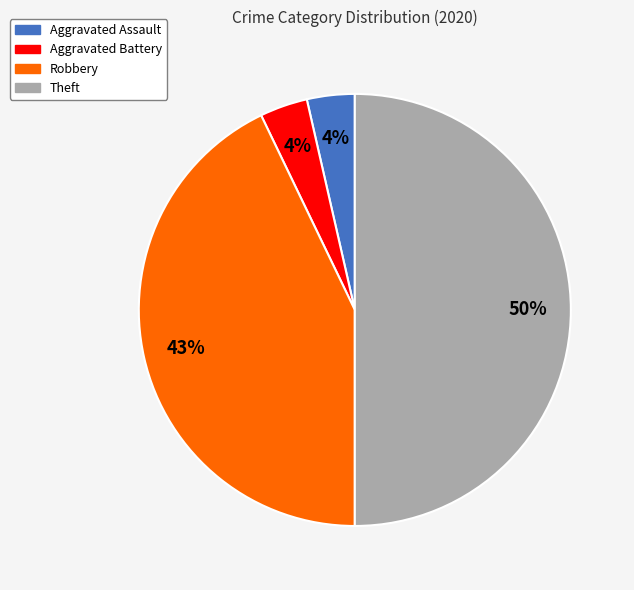

To the nearest percent, what is the average slice percentage?

25%